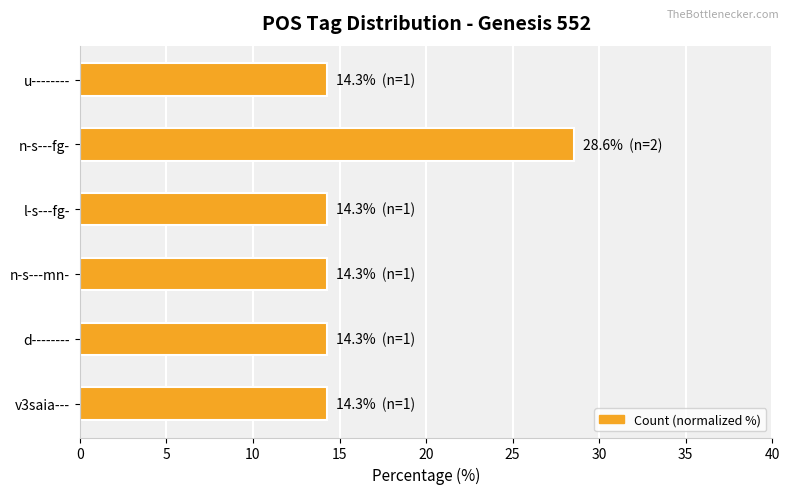

Approximately how many times larger is the value at d-------- compared to v3saia---?

1.0